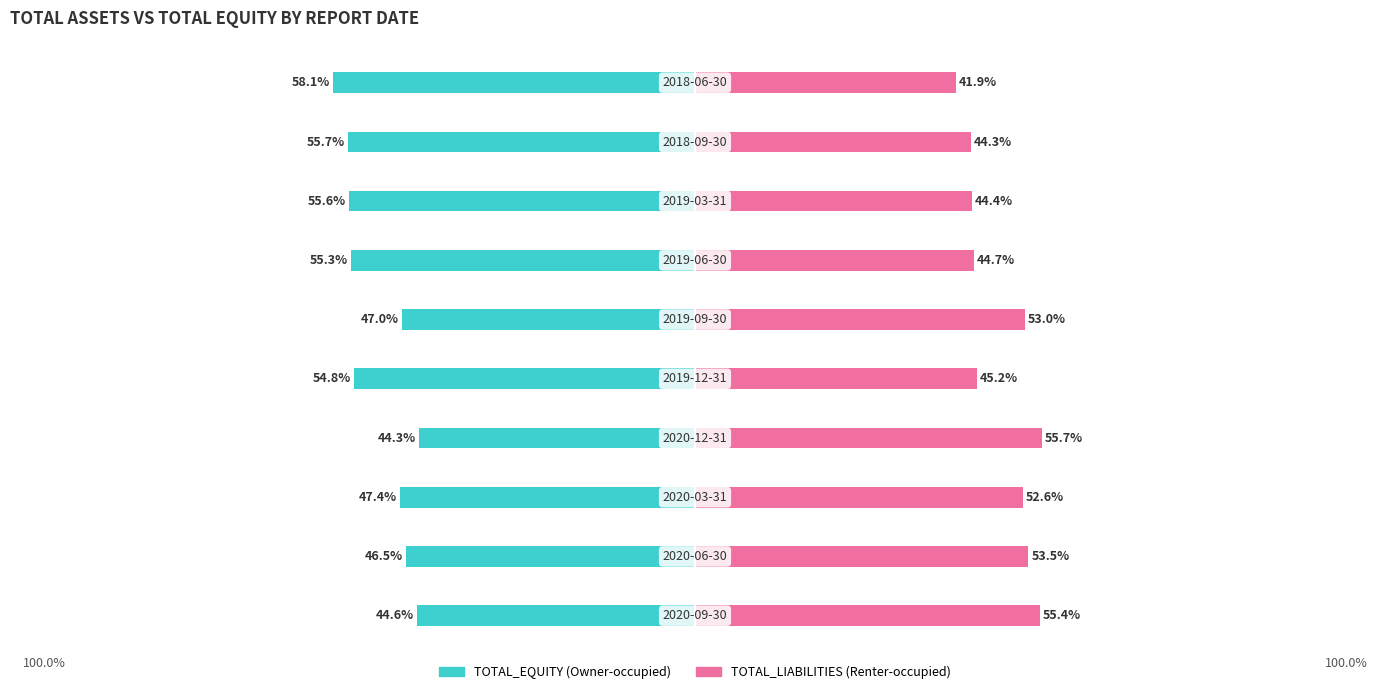

What is the highest value of the TOTAL_LIABILITIES series?

55.7